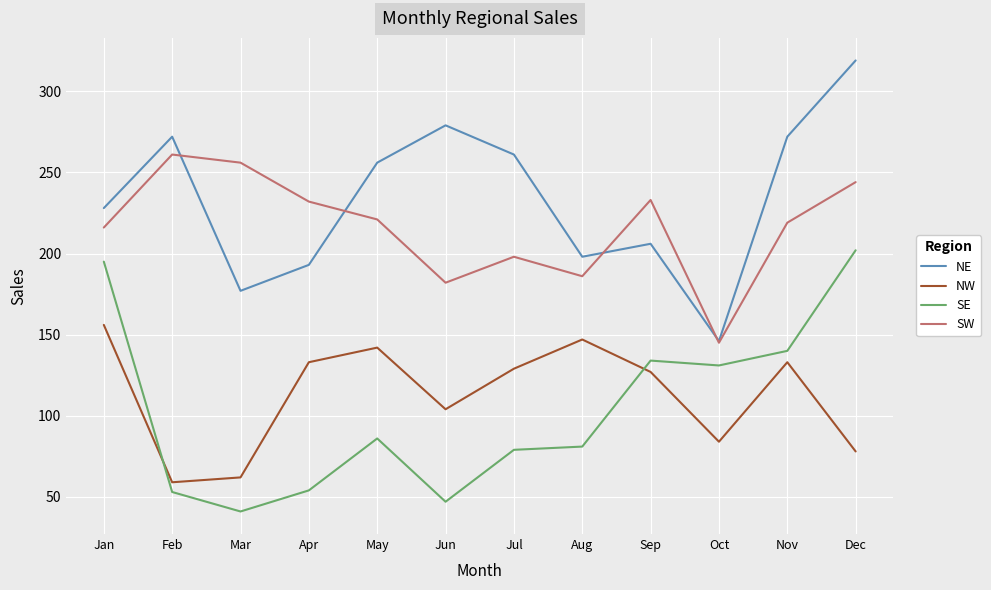

What is the sum of all SW values?

2593